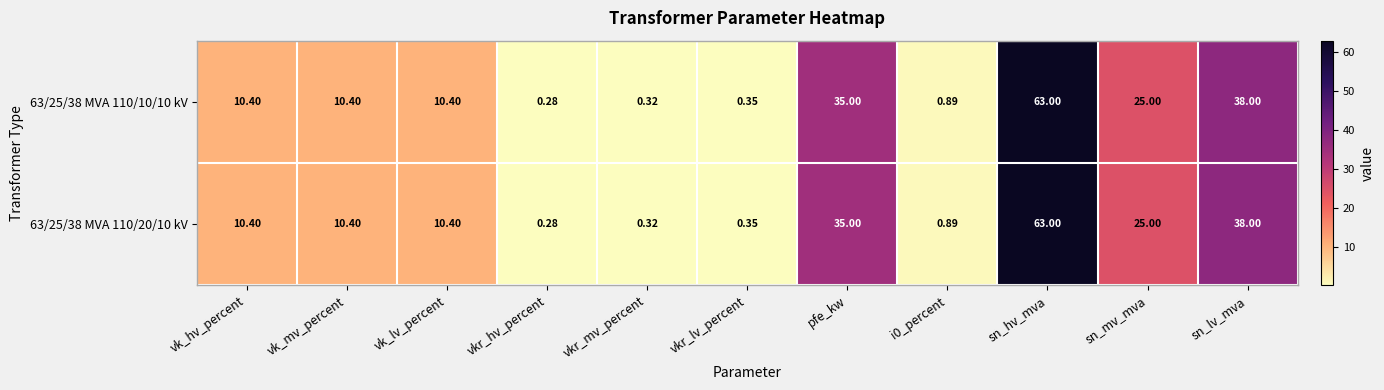

Is the value of 63/25/38 MVA 110/20/10 kV at sn_mv_mva greater than the value of 63/25/38 MVA 110/10/10 kV at i0_percent?

Yes